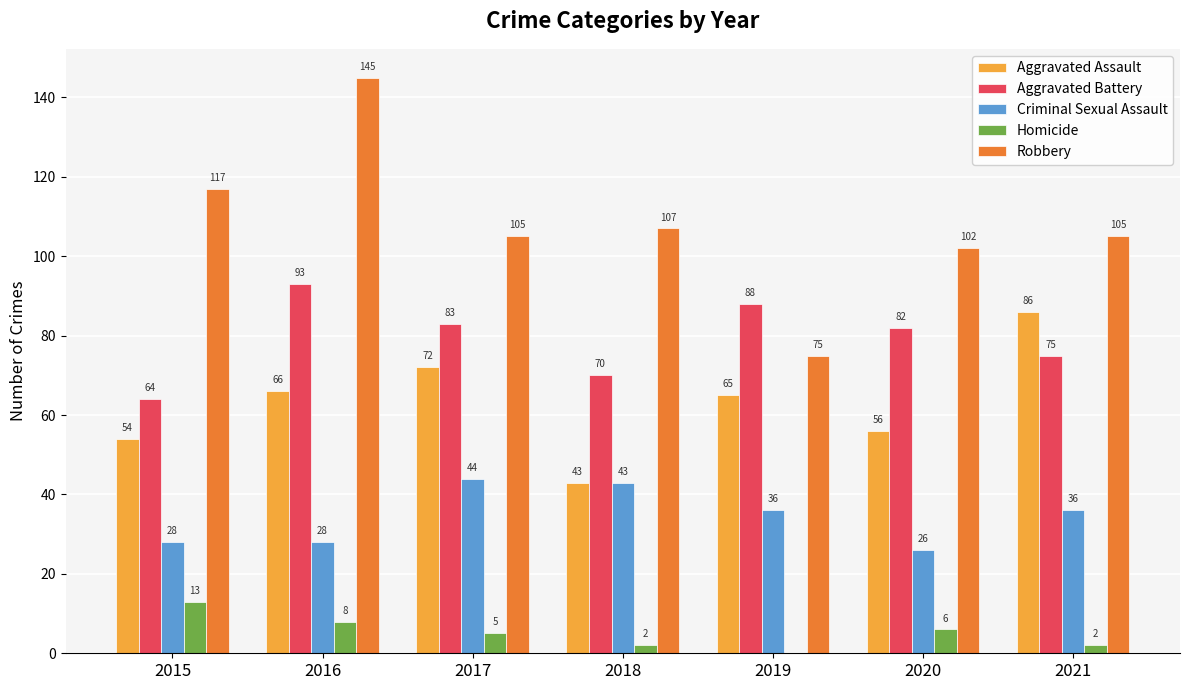

Which series has the largest total across all categories?

Robbery